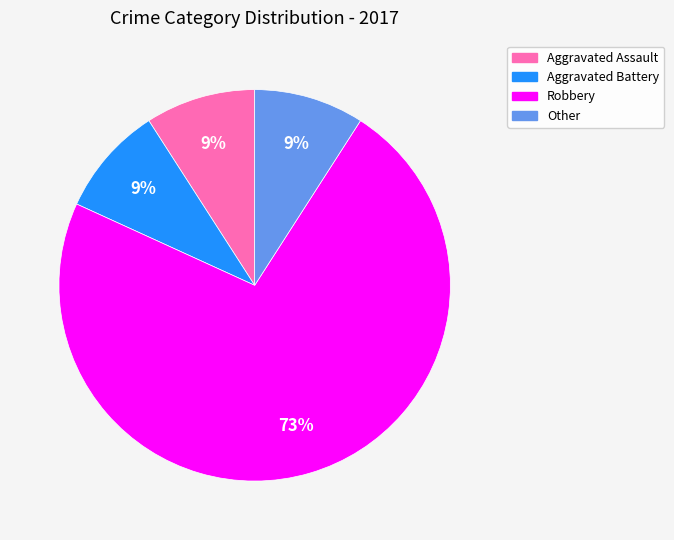

Is there a majority slice in this chart?

Yes